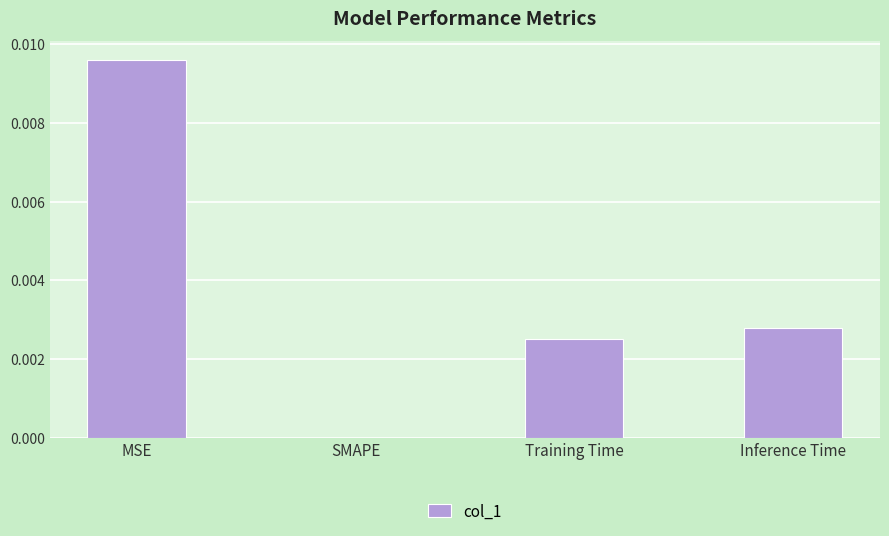

At which category does the chart reach its peak across all series?

MSE